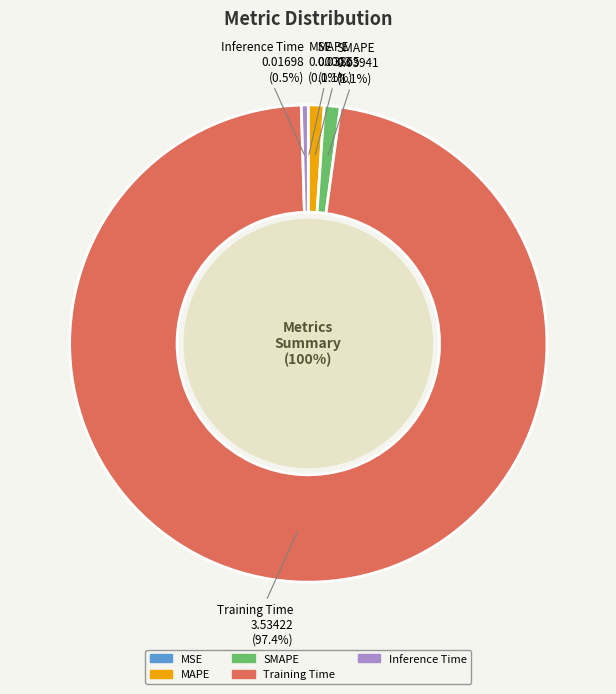

Which category has the biggest portion of the pie?

Training Time